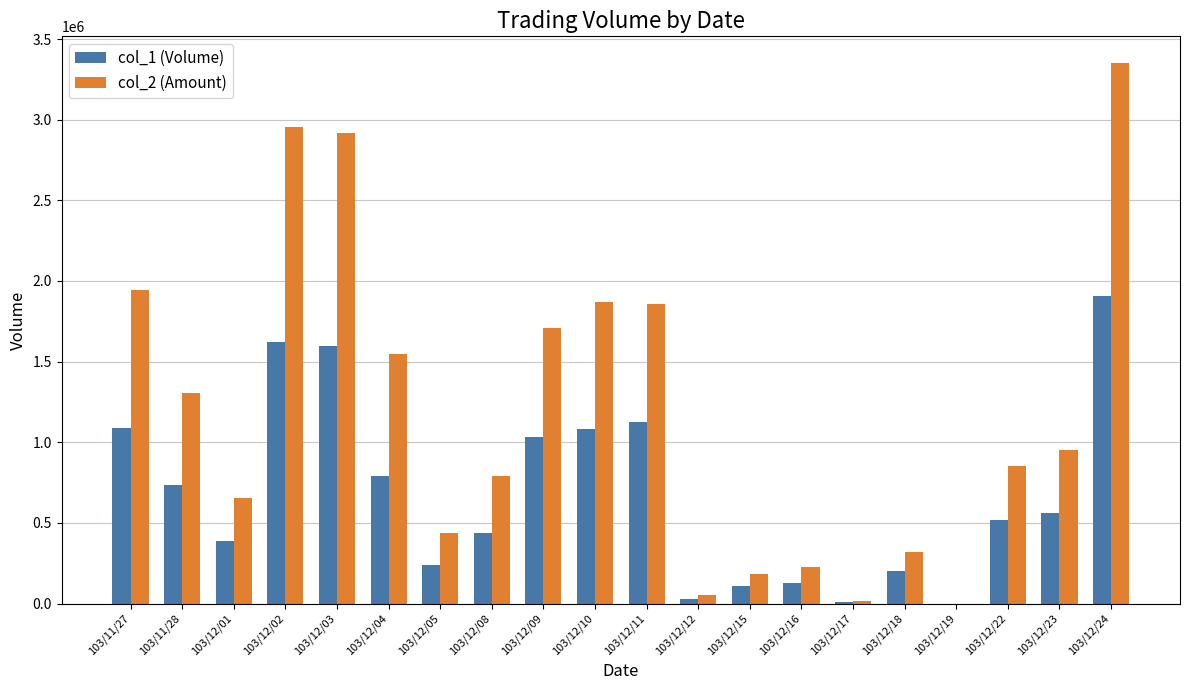

At which label does col_2 (Amount) reach its peak?

103/12/24